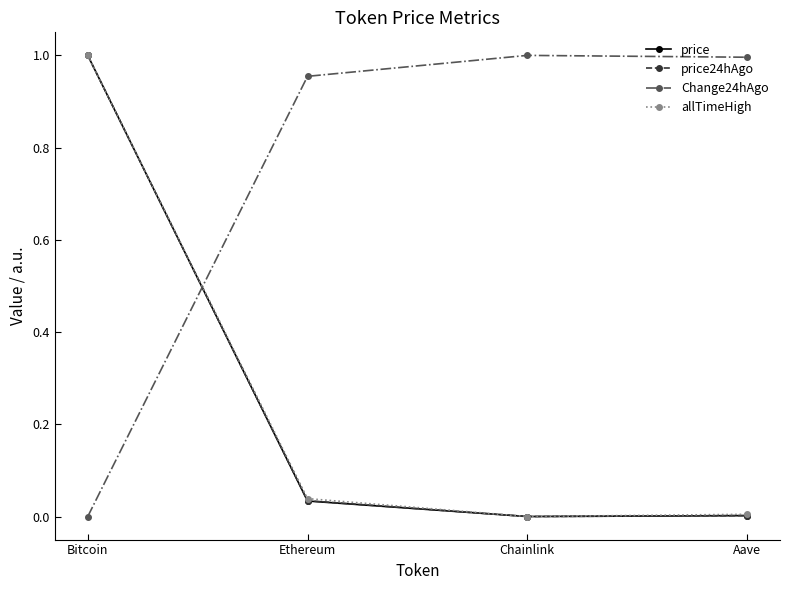

Where do Change24hAgo and allTimeHigh first cross each other?

Bitcoin and Ethereum